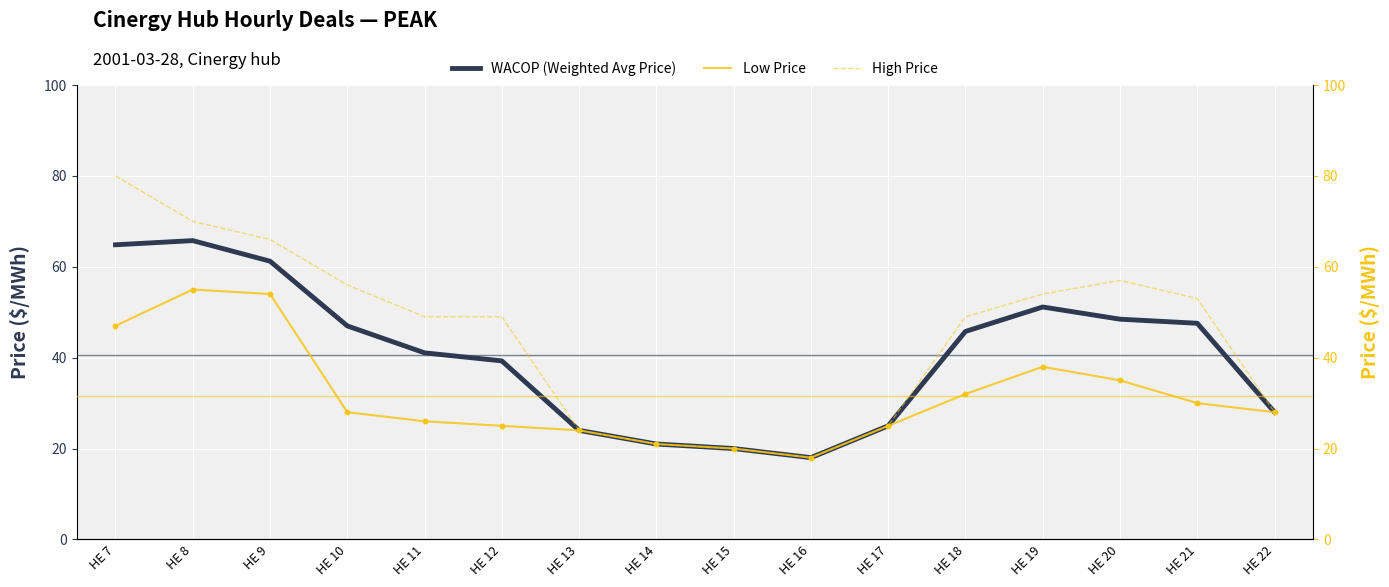

Which series has the largest Y range (max minus min)?

High Price